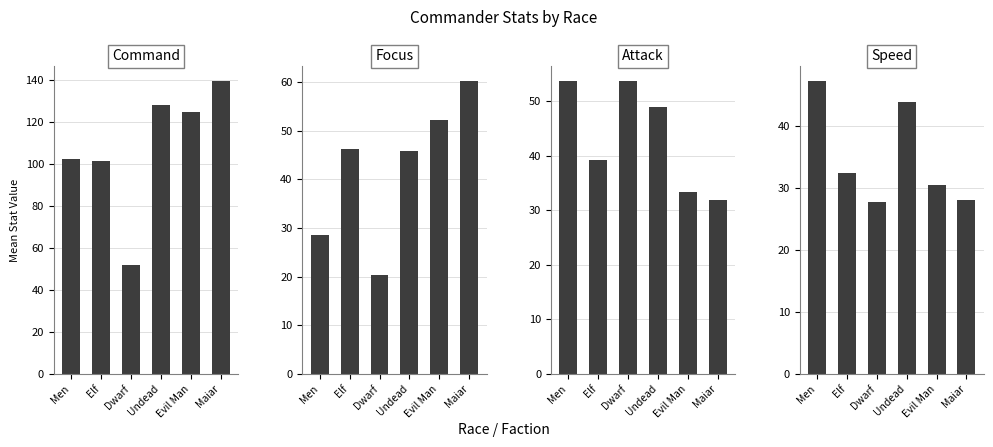

What is the approximate value of Attack at Maiar?

32.0